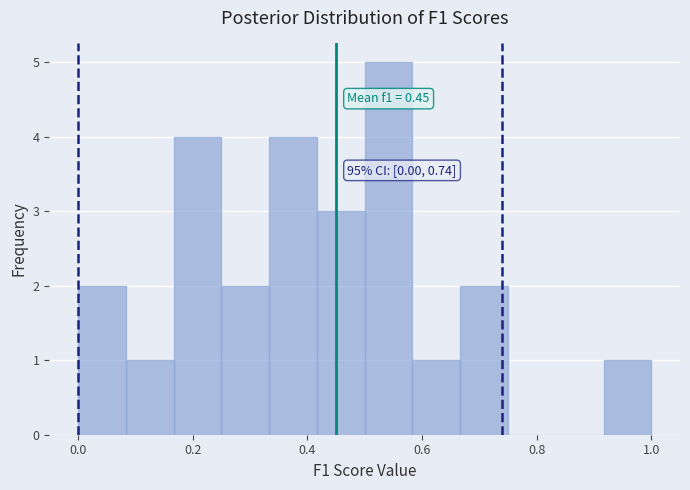

Over which range of the x-axis is the bar tallest?

0.50 to 0.58